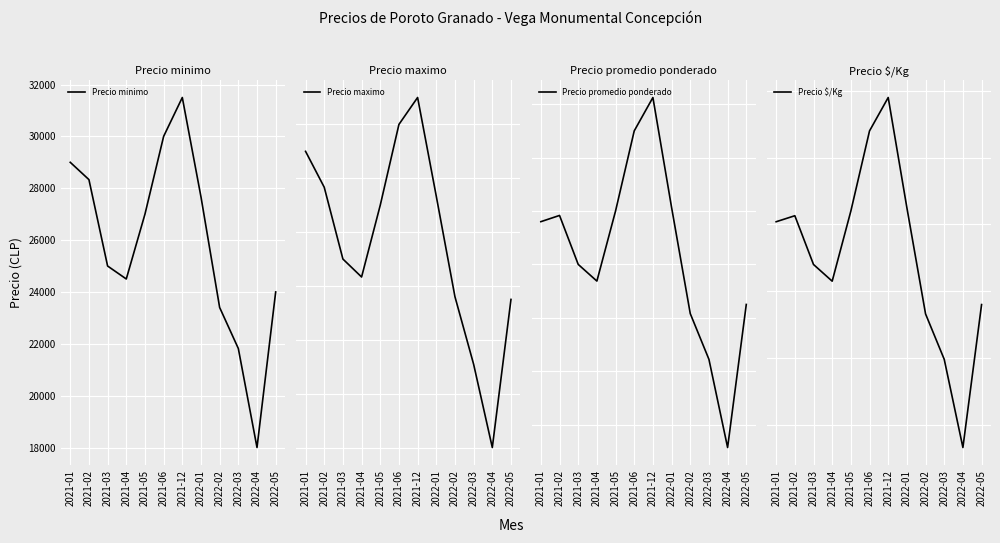

Which series has the largest total across all categories?

Precio maximo